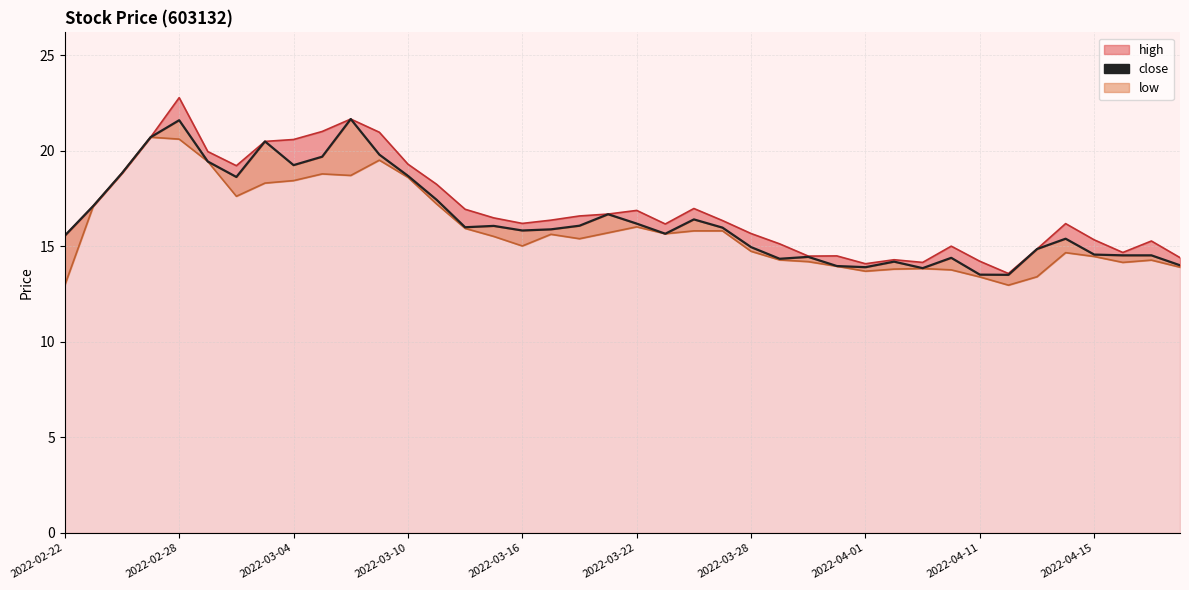

At which category is the sum across all series the highest?

2022-02-28